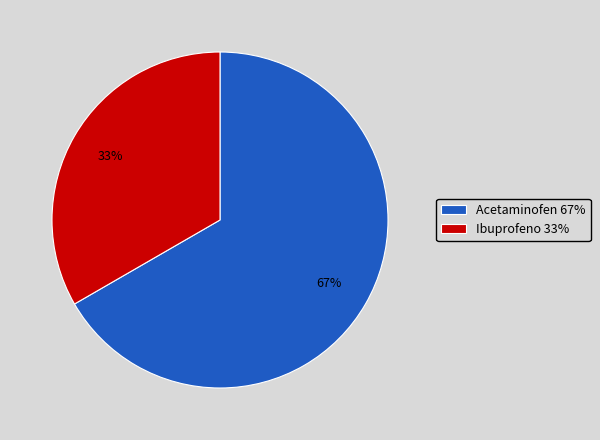

Between Acetaminofen and Ibuprofeno, which is larger?

Acetaminofen